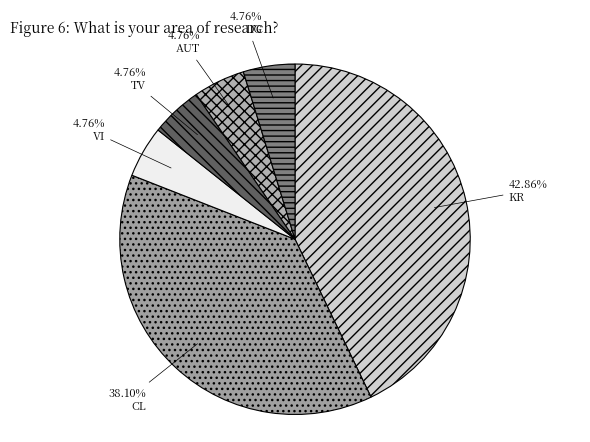

Which slice is the largest?

KR